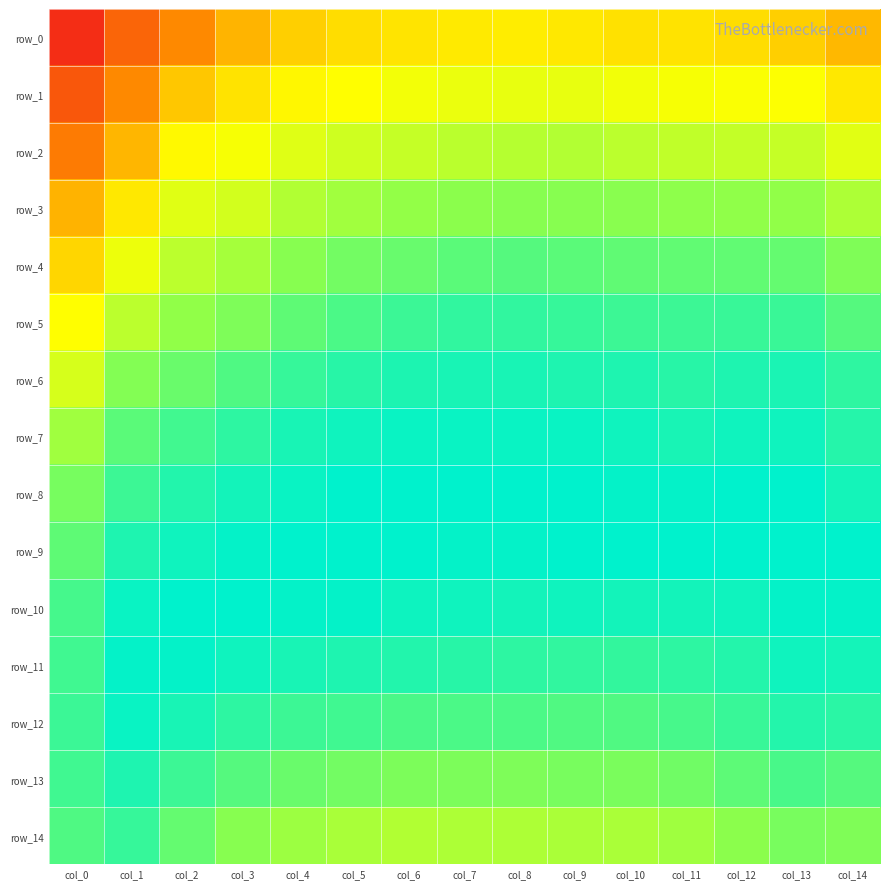

Between col_4 and col_6, which is larger?

col_6